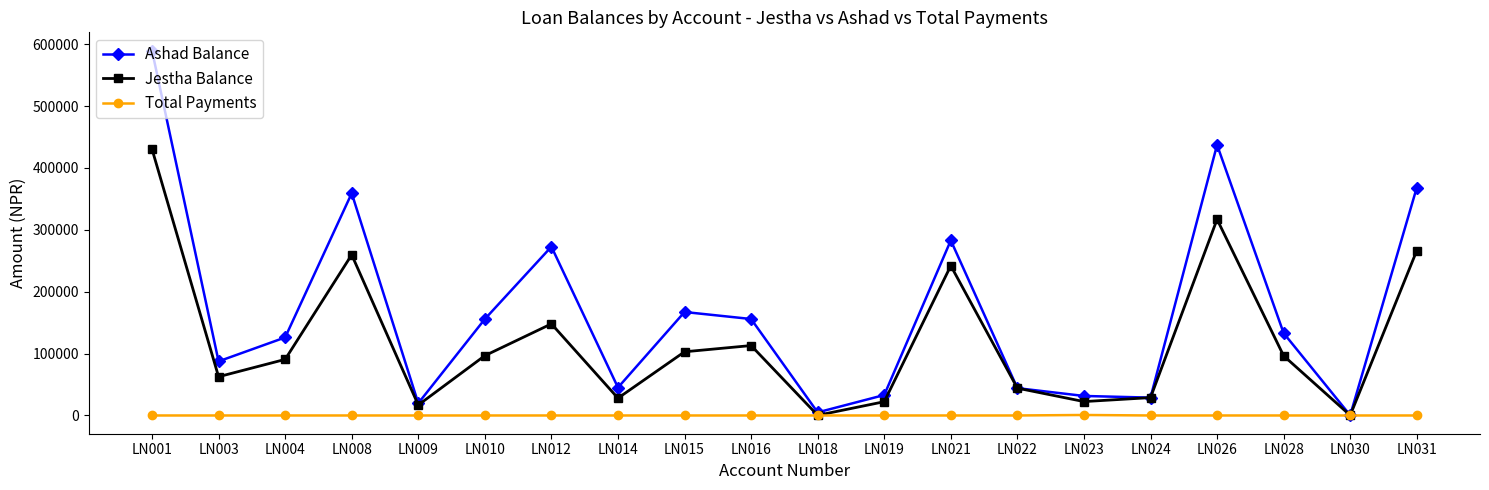

What is the difference between the maximum and minimum values in the Ashad Balance series?

589521